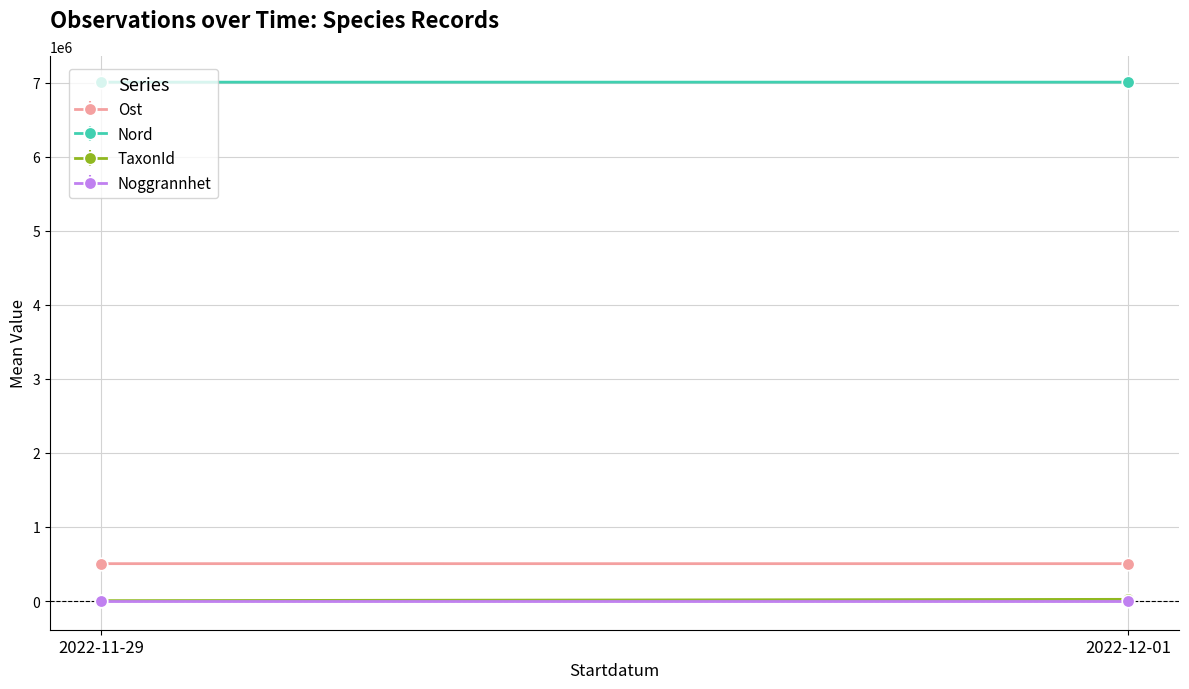

Reading left to right, what are all the values shown in this chart?

Ost: 2022-11-29=504416.7	2022-12-01=504231.4
Nord: 2022-11-29=7007928.7	2022-12-01=7008274.1
TaxonId: 2022-11-29=760.0	2022-12-01=6458.0
Noggrannhet: 2022-11-29=5.0	2022-12-01=5.0